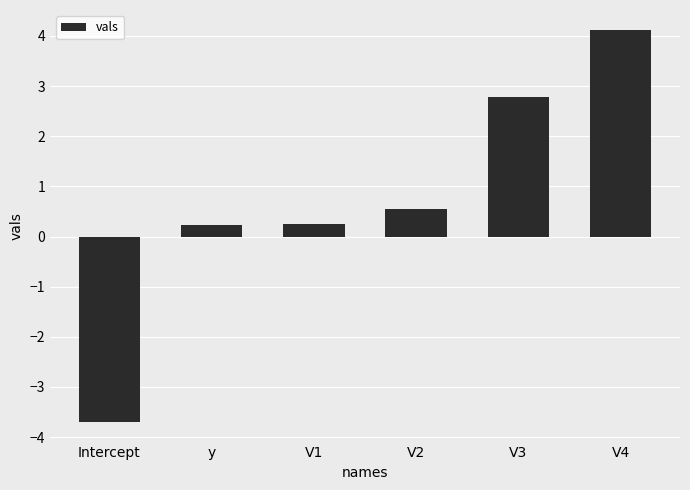

What is the difference between the values at y and V4?

3.9